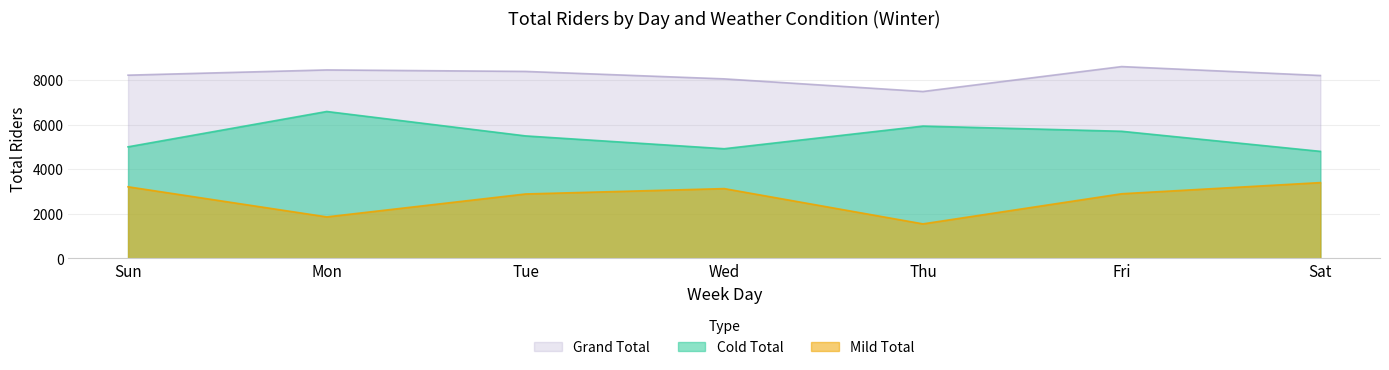

How many interior local peaks does the Cold Total series have?

2